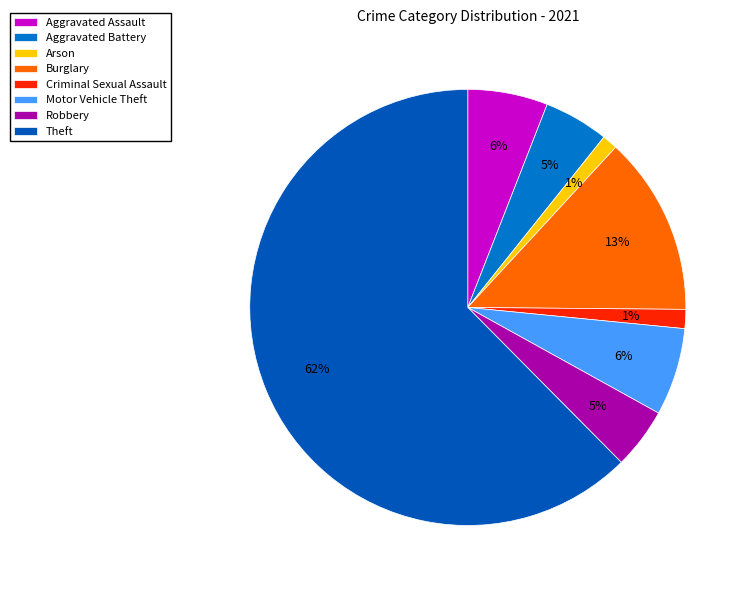

Is there any slice that represents more than half of the pie?

Yes